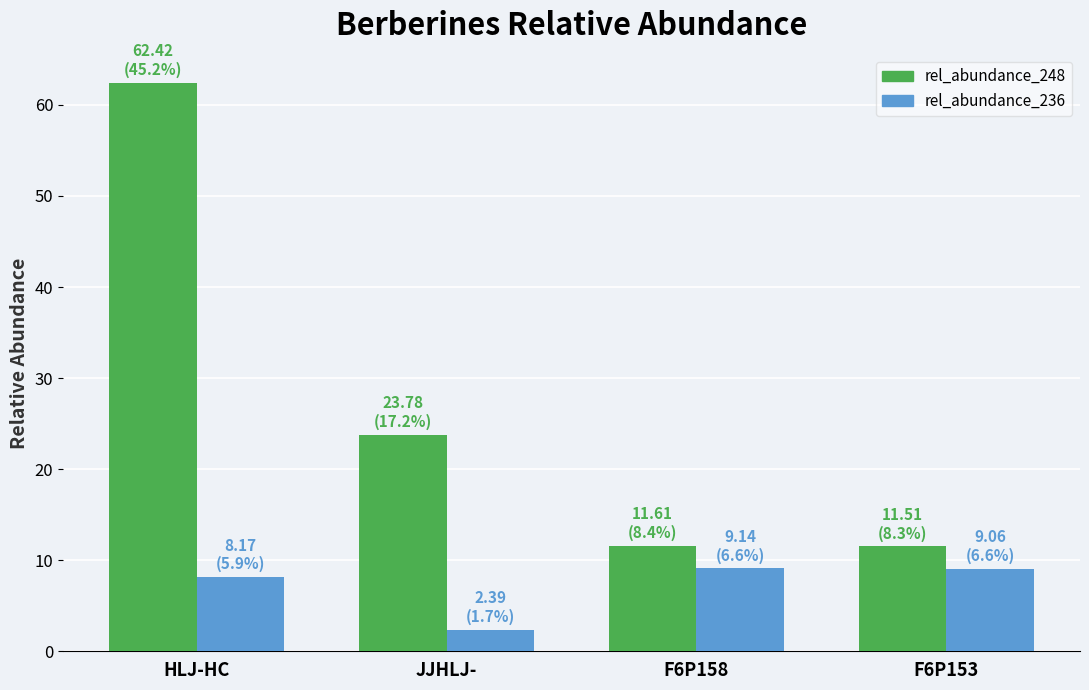

What is the maximum value for rel_abundance_236?

9.1